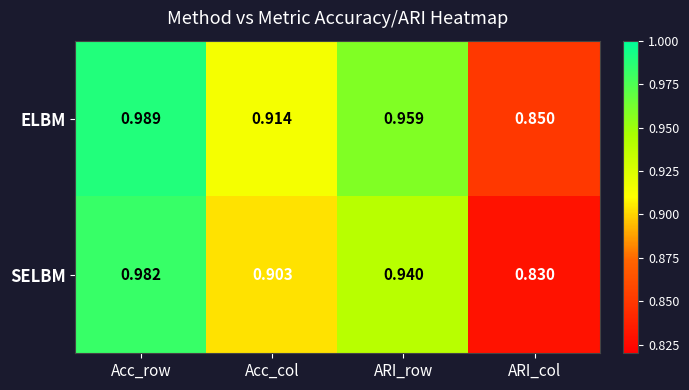

Between Acc_col and ARI_row, which series saw the biggest shift?

ELBM